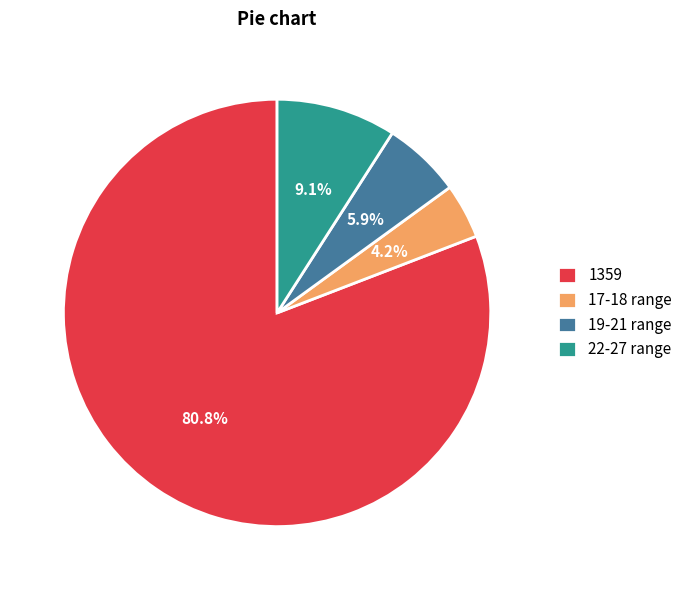

What is the total percentage of 19-21 range and 22-27 range?

15.0%